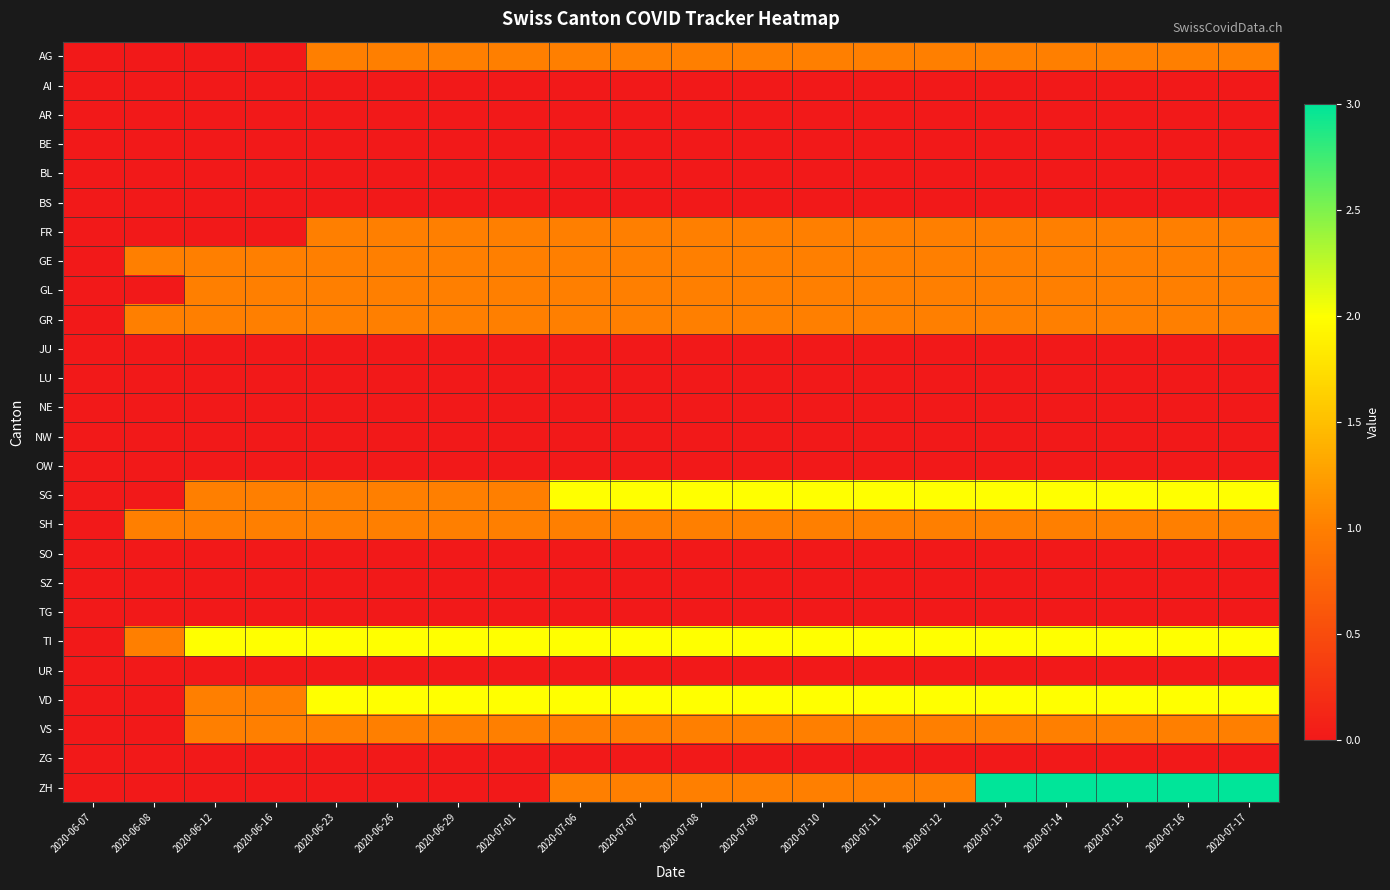

At which category is the sum across all series the highest?

2020-07-13